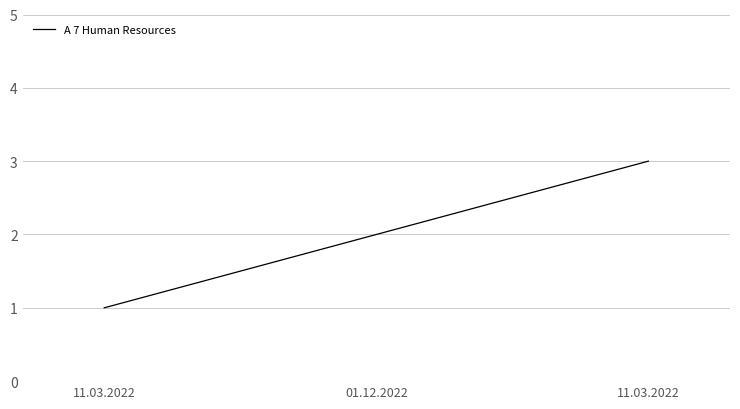

Reading left to right, list all the values displayed in this chart.

1	2	3